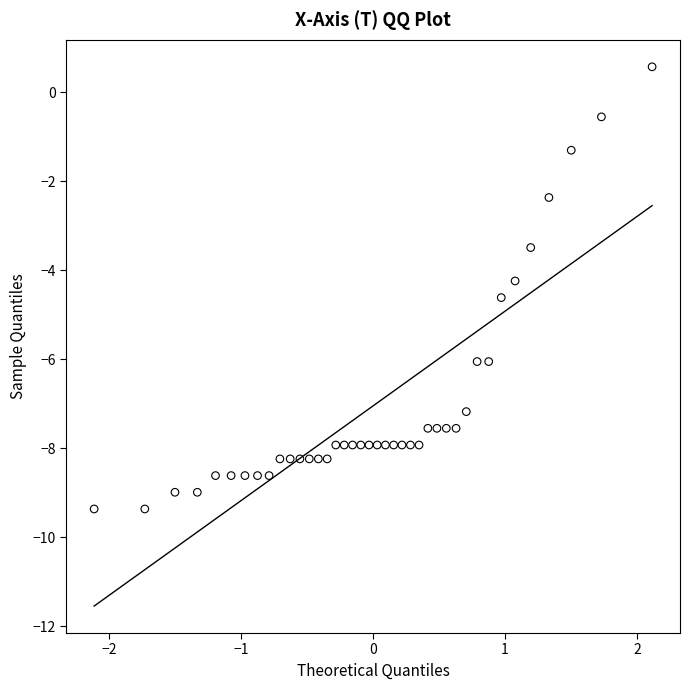

What Y value in the scatter plot is closest to -4?

-4.2